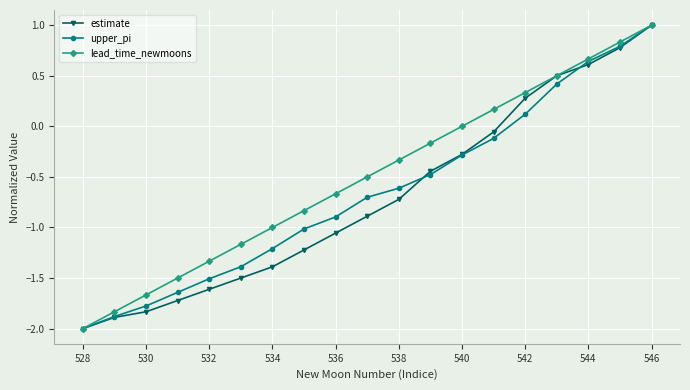

True or false: lead_time_newmoons has more than 1 points higher than both neighbors.

False